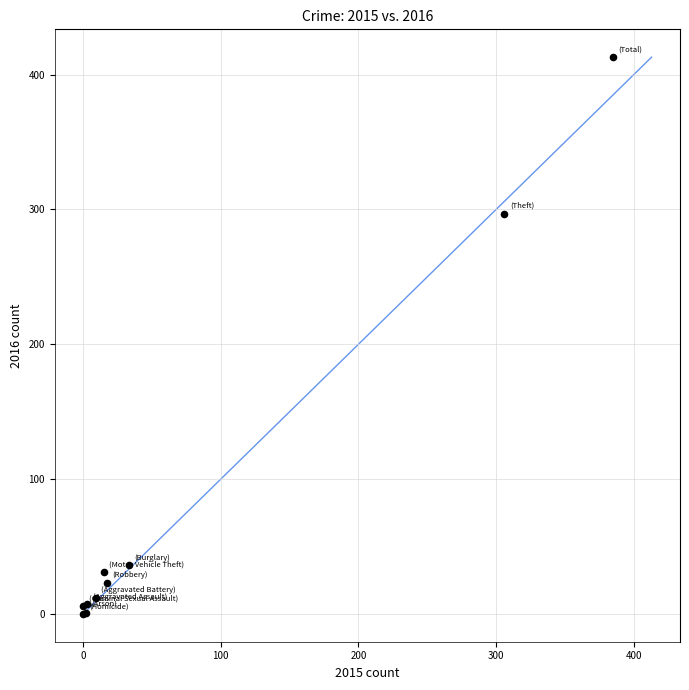

What Y value in the scatter plot is closest to 206?

297